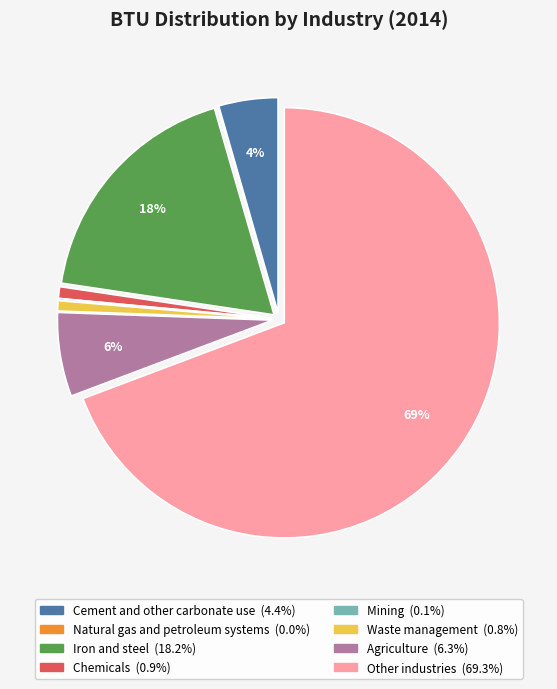

Is there a majority slice in this chart?

Yes